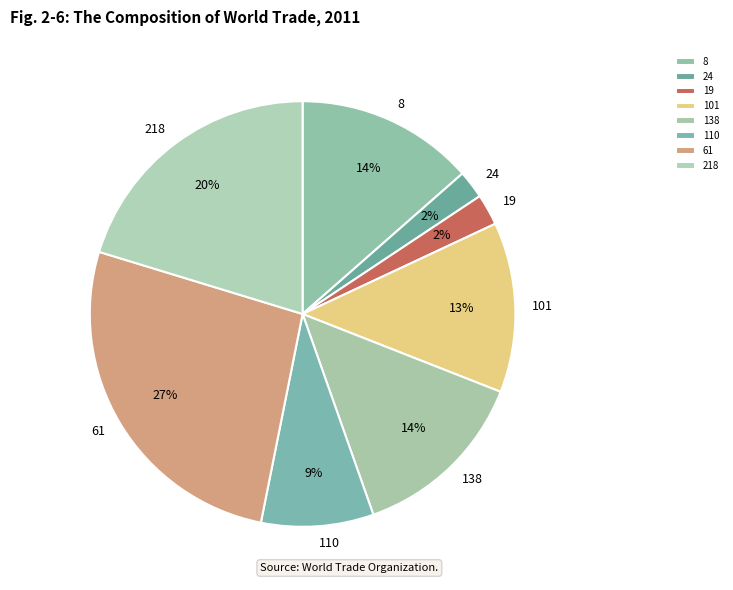

Which has a higher value, 110 or 218?

218